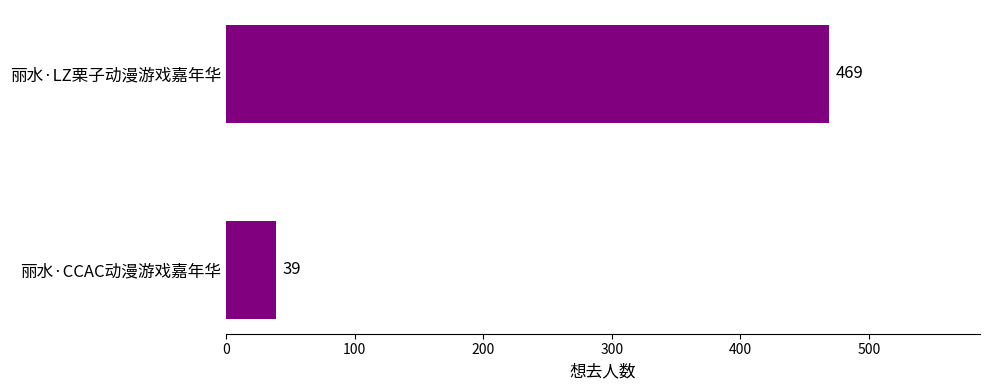

What position from the bottom is 丽水·LZ栗子动漫游戏嘉年华?

2